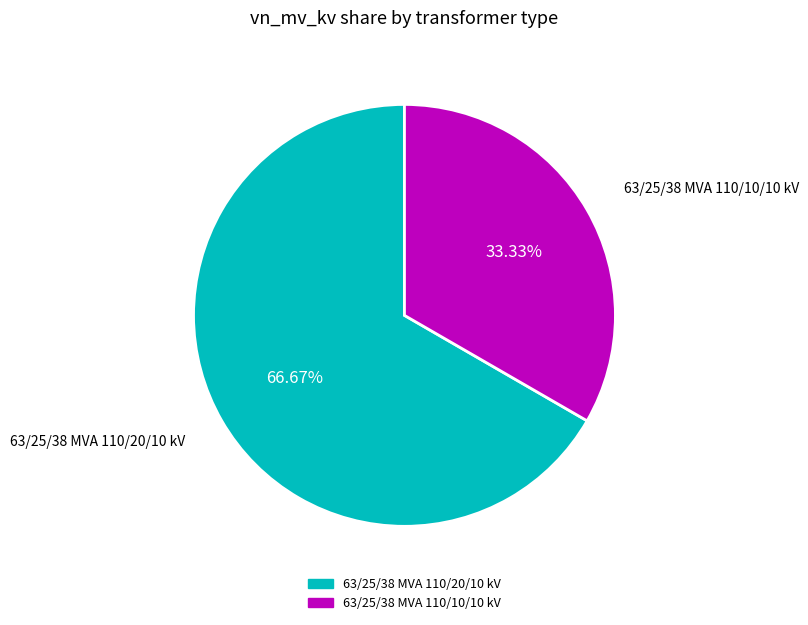

The 63/25/38 MVA 110/20/10 kV slice represents 54% of the pie. True or false?

False